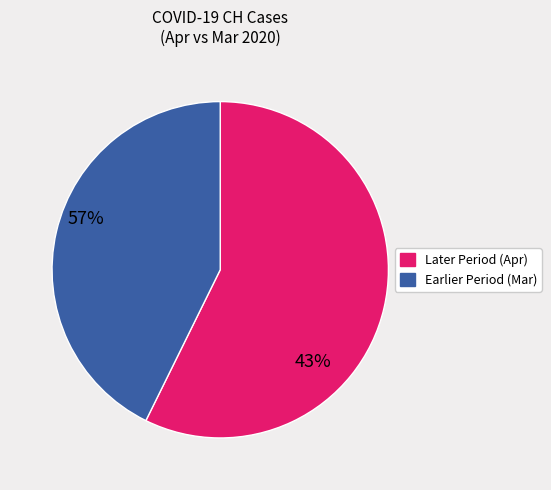

Is there any slice that represents more than half of the pie?

Yes